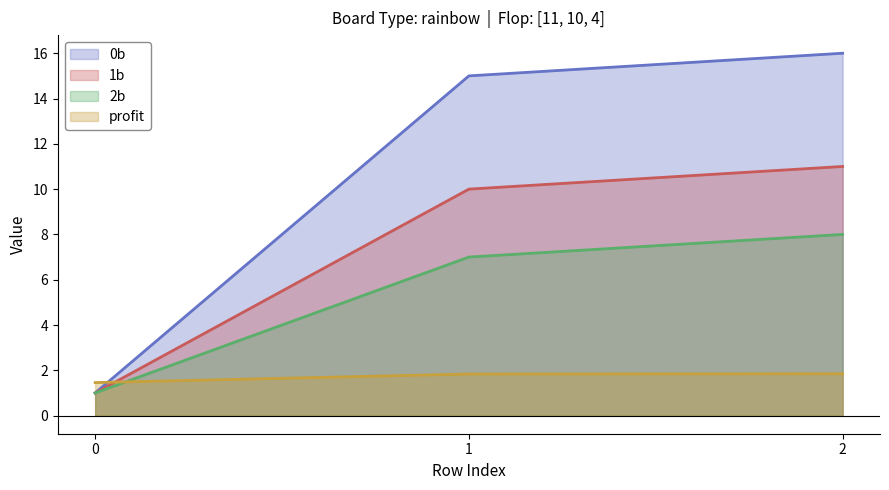

Is the value of profit at 2 greater than the value of 0b at 0?

Yes